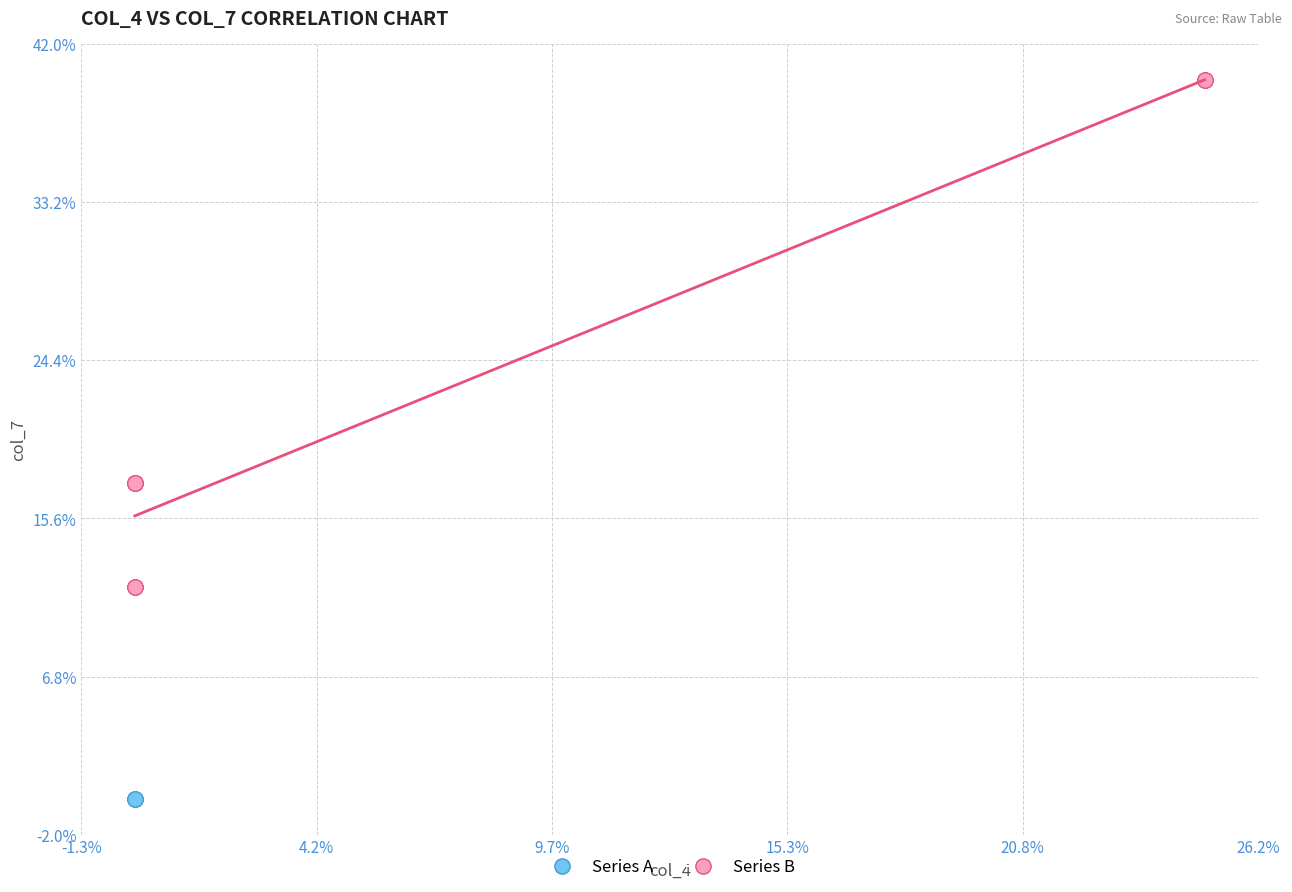

Which series contains the lowest Y value?

Series A